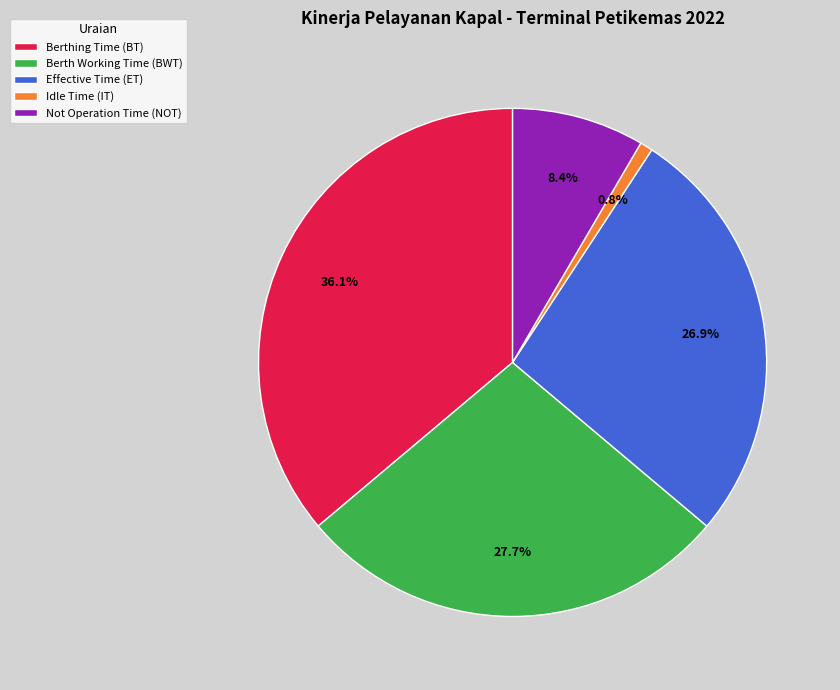

Count the number of slices in the pie.

5